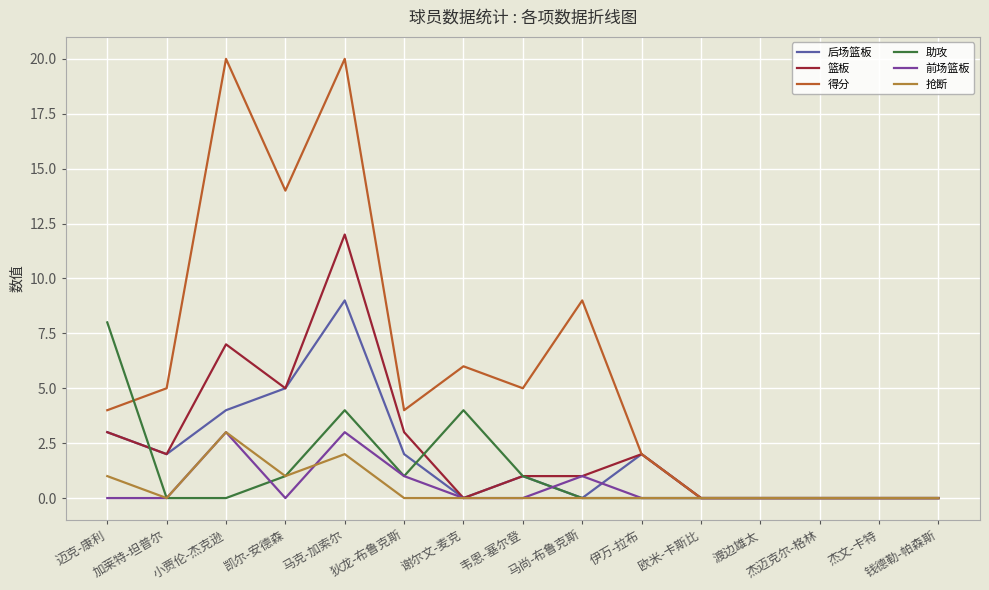

What are all the series names shown in the legend?

后场篮板, 篮板, 得分, 助攻, 前场篮板, 抢断